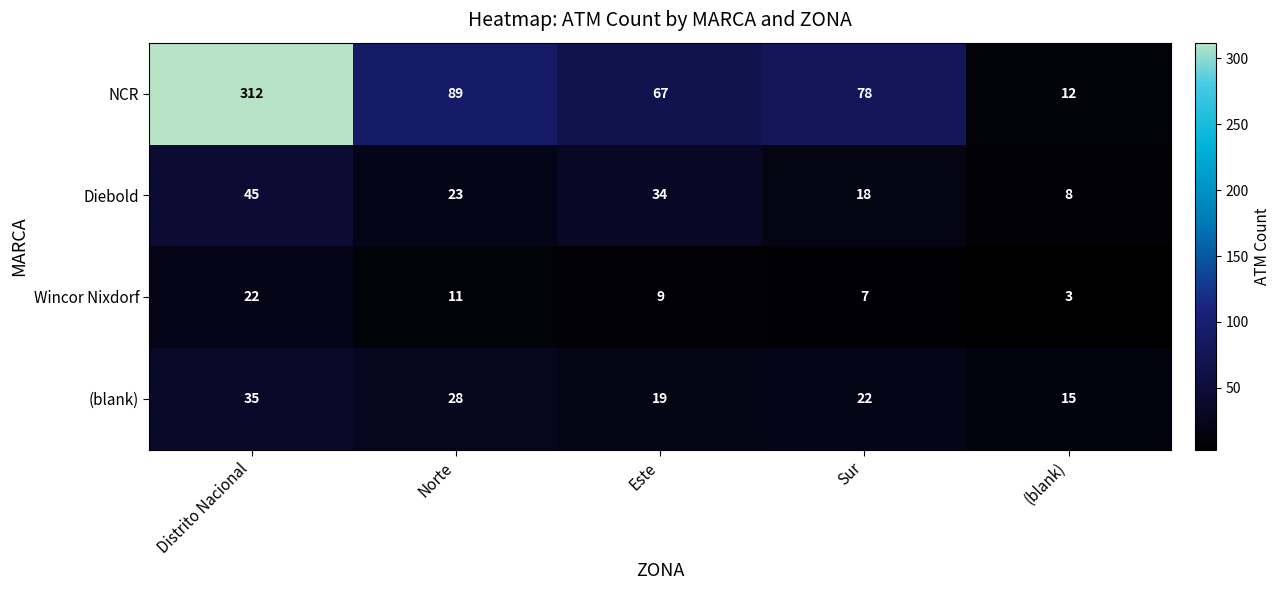

Which series changed the most between Distrito Nacional and (blank)?

NCR